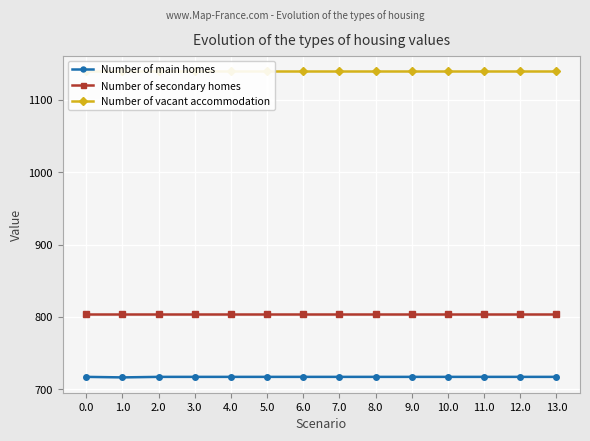

Is the value of Number of secondary homes at 2.0 greater than the value of Number of main homes at 4.0?

Yes